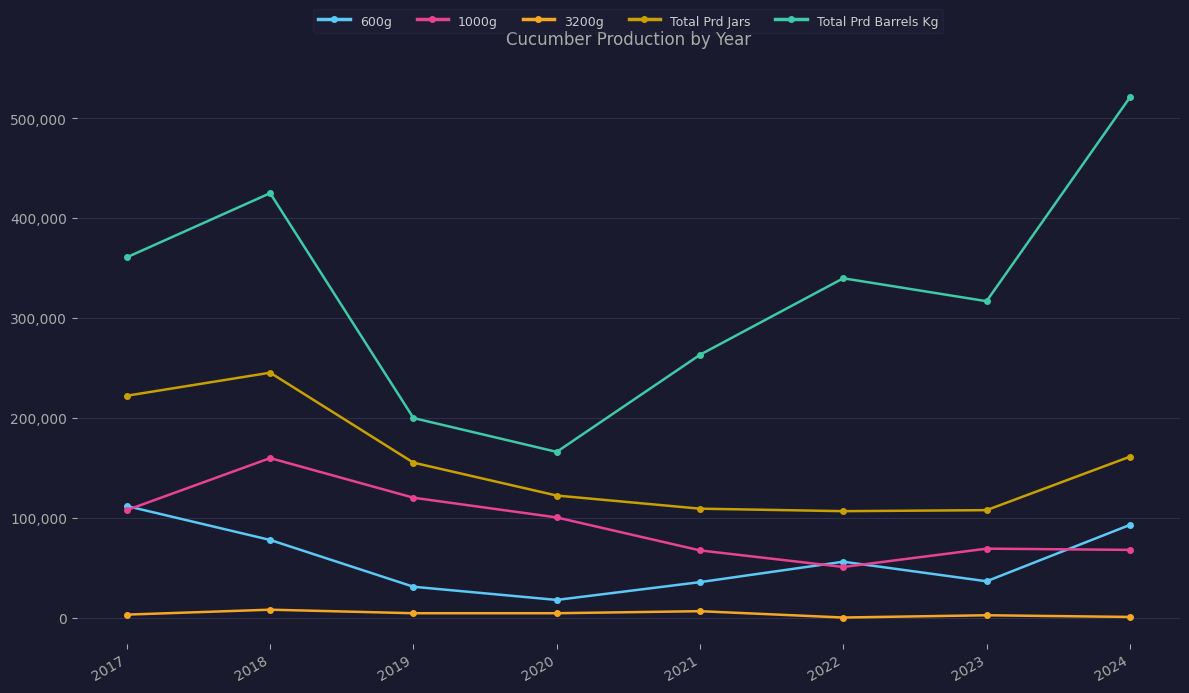

What is the spread (max minus min) of values at 2021?

256727